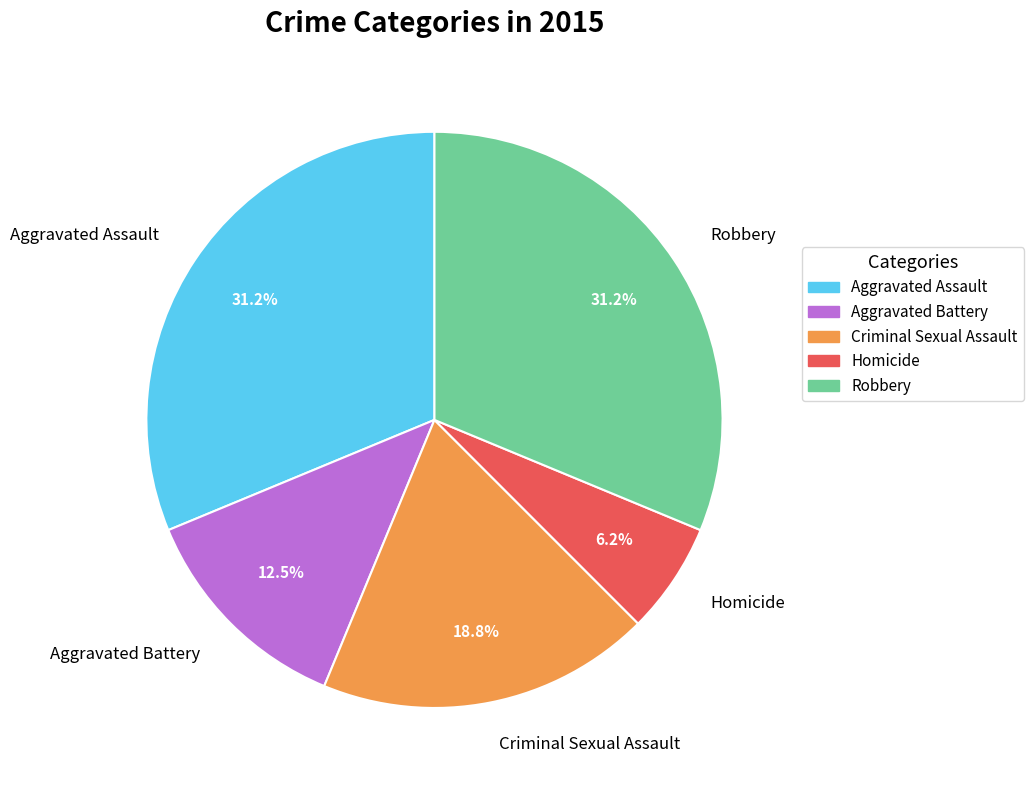

To the nearest percent, what is the average slice percentage?

20%